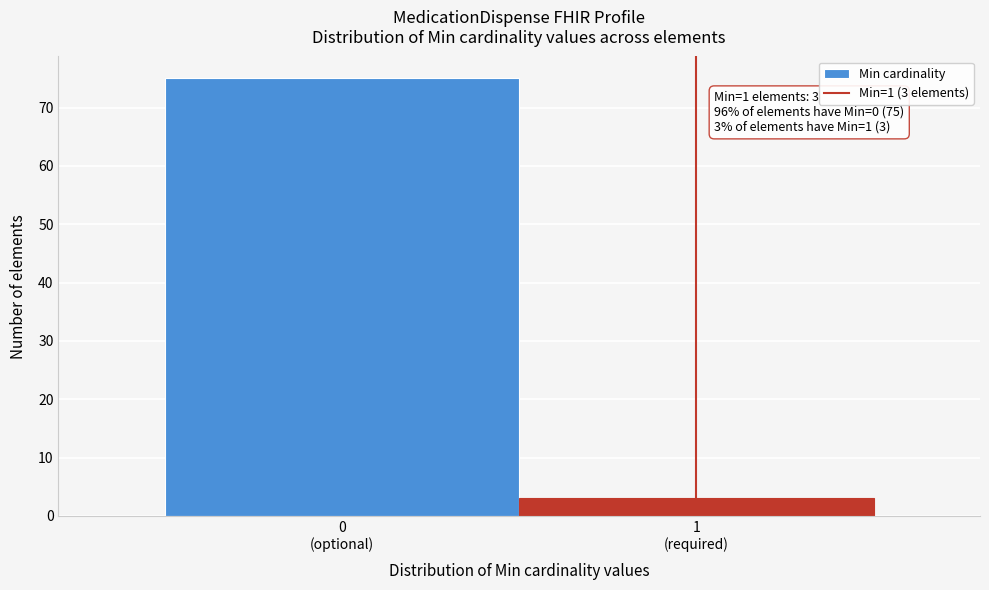

Reading left to right, transcribe all the data shown in this chart.

75	3